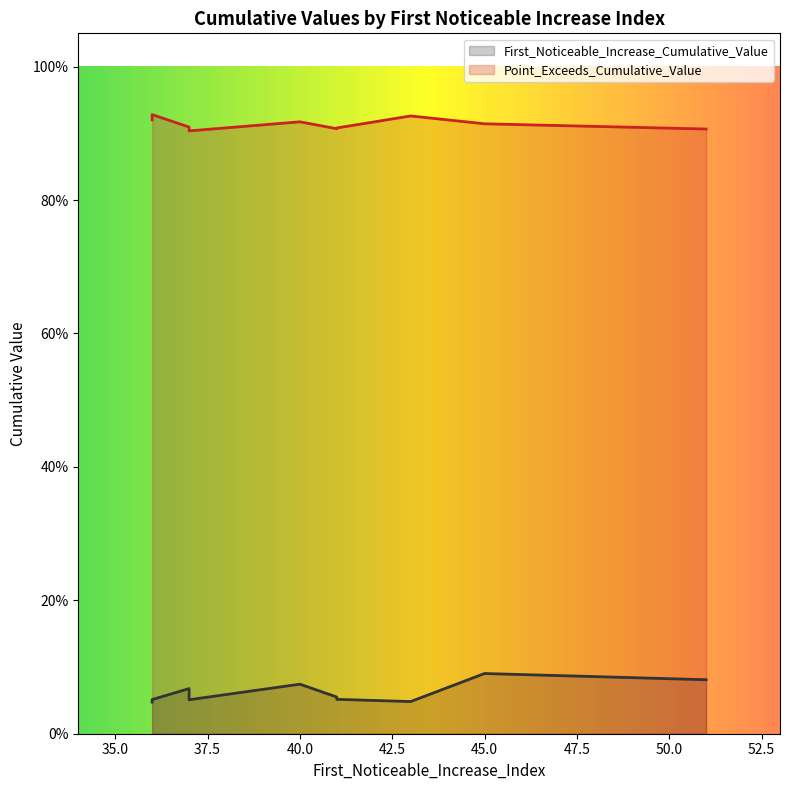

Reading left to right, list all the values displayed in this chart.

First_Noticeable_Increase_Cumulative_Value: 0.1	0.0	0.1	0.1	0.1	0.1	0.1	0.1	0.0	0.1
Point_Exceeds_Cumulative_Value: 0.9	0.9	0.9	0.9	0.9	0.9	0.9	0.9	0.9	0.9